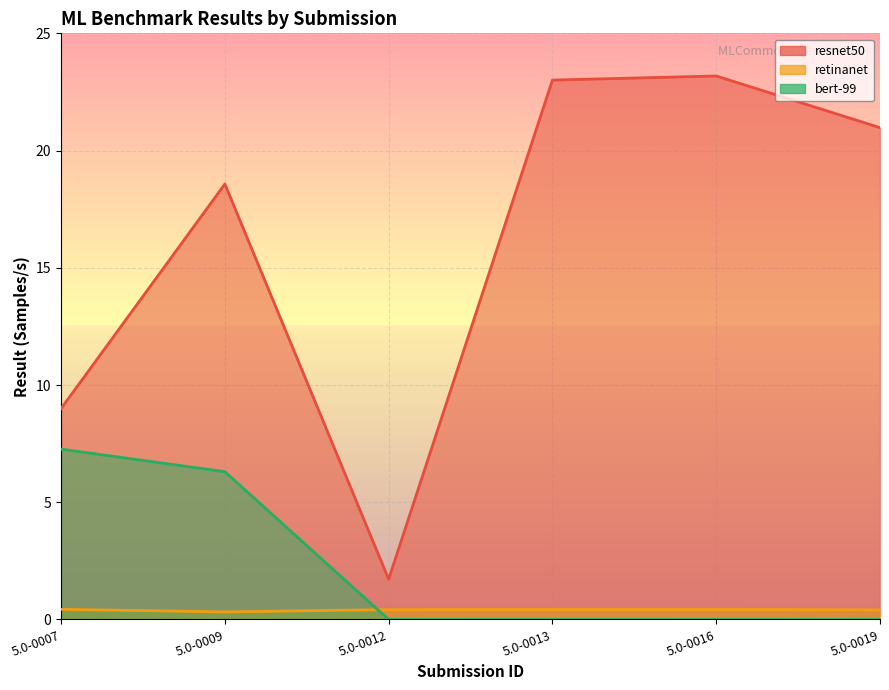

At which category is the sum across all series the highest?

5.0-0009